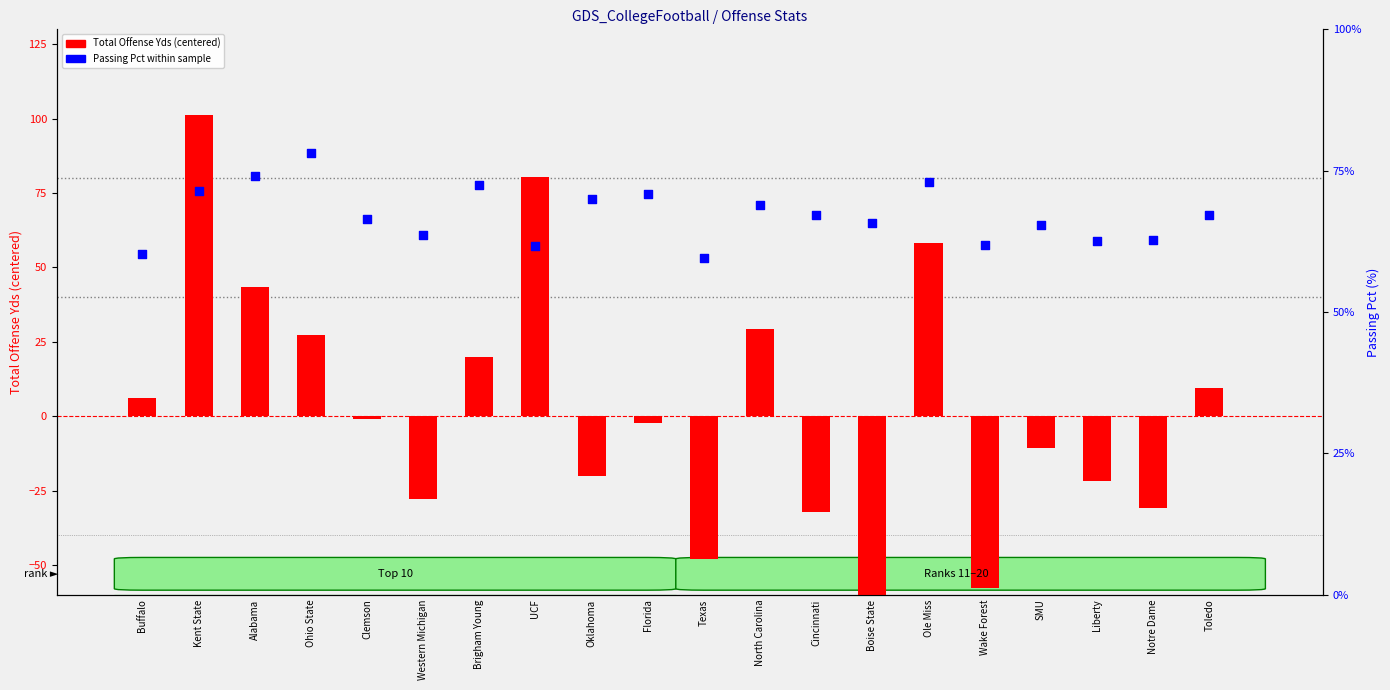

Which series has the largest Y range (max minus min)?

Total Offense Yds (centered)